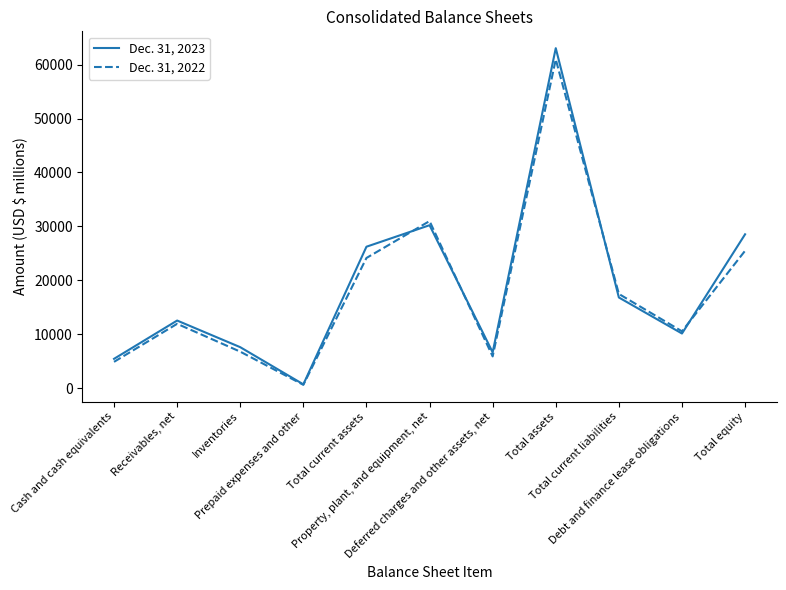

Where is the first local maximum for Dec. 31, 2022?

Receivables, net